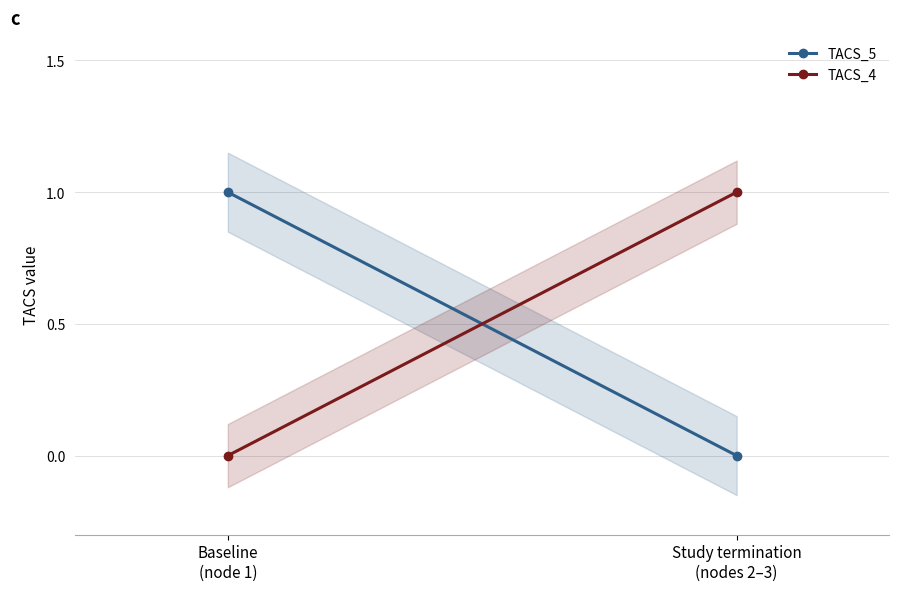

Is the value of TACS_4 at Study termination
(nodes 2–3) greater than the value of TACS_5 at Study termination
(nodes 2–3)?

Yes